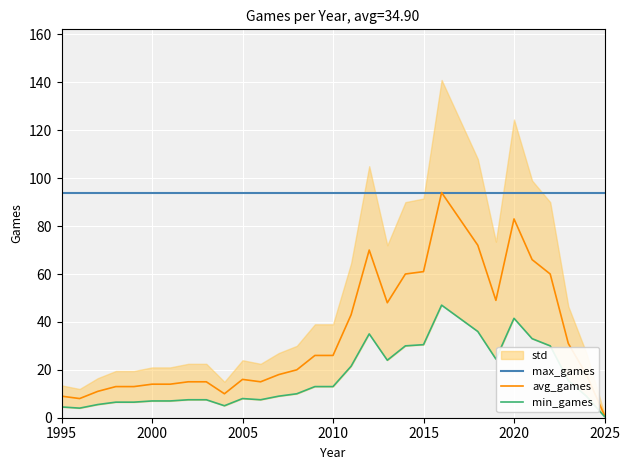

True or false: avg_games has a value of 33 at 2020.

False